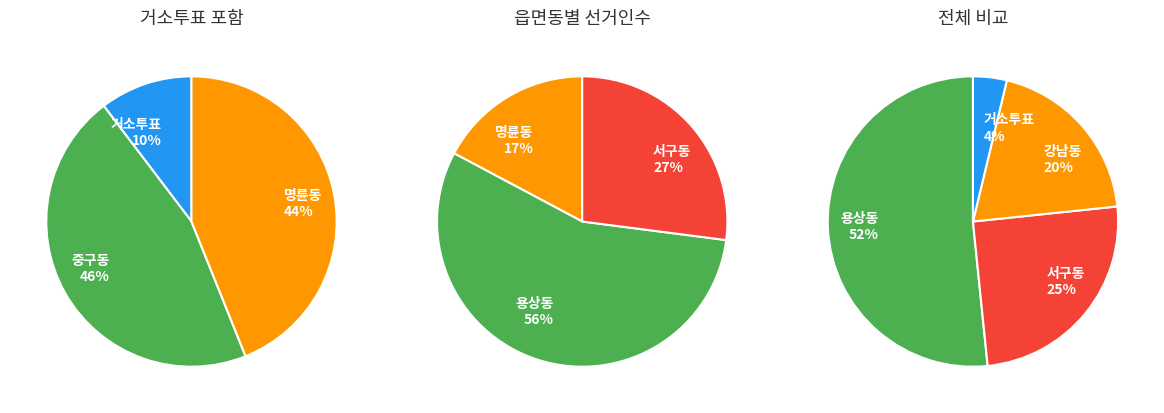

How many slices are in this pie chart?

6